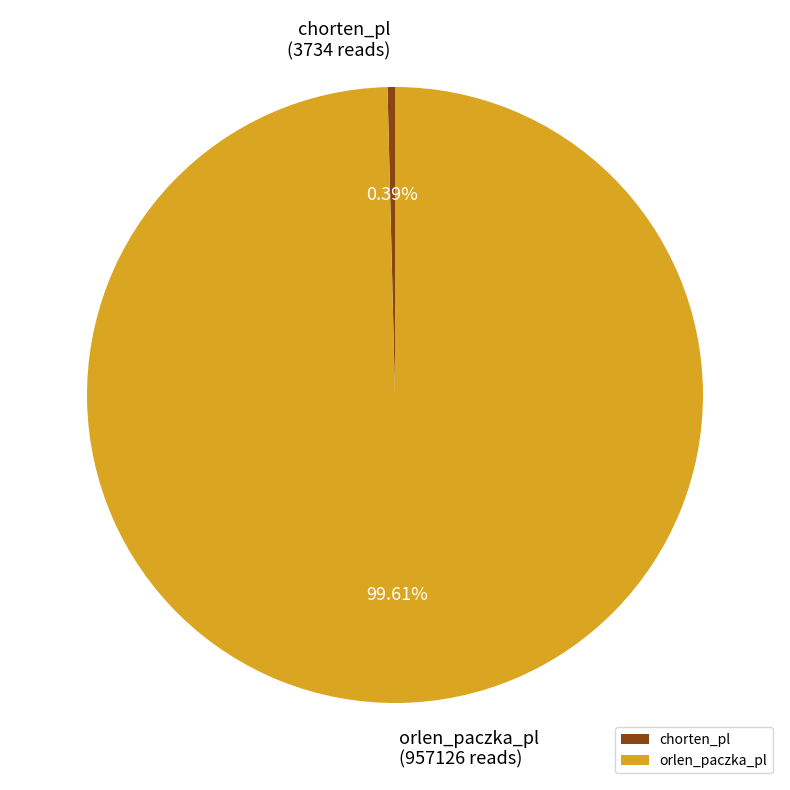

Which category accounts for the majority?

orlen_paczka_pl